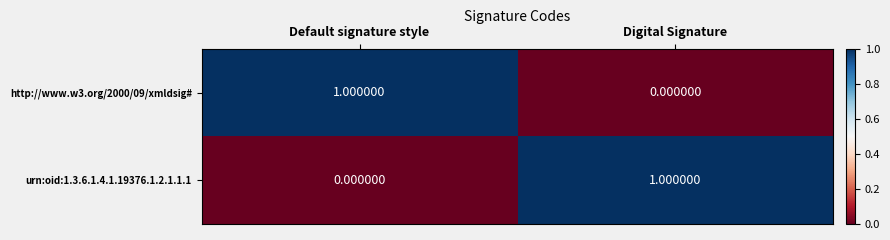

Rank the categories by http://www.w3.org/2000/09/xmldsig# value from lowest to highest.

Digital Signature, Default signature style